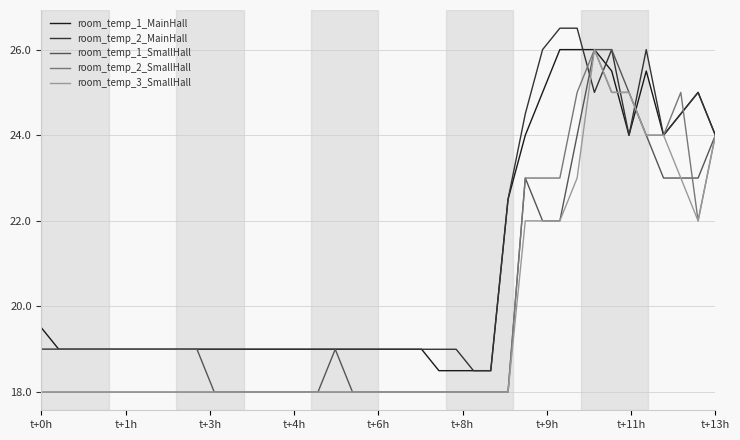

What is the greatest value displayed?

26.5